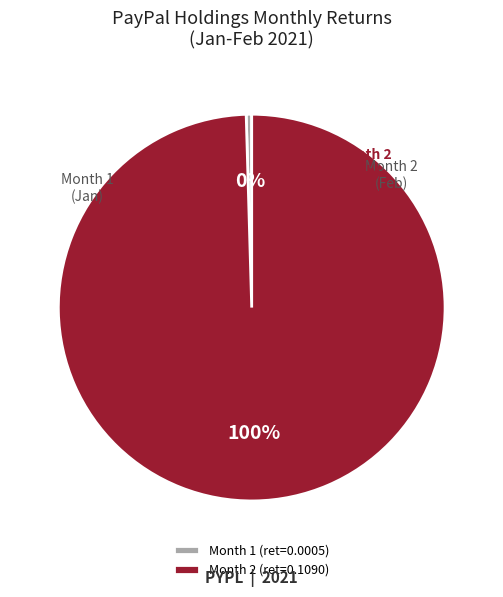

Which has a higher value, Month 2 or Month 1?

Month 2